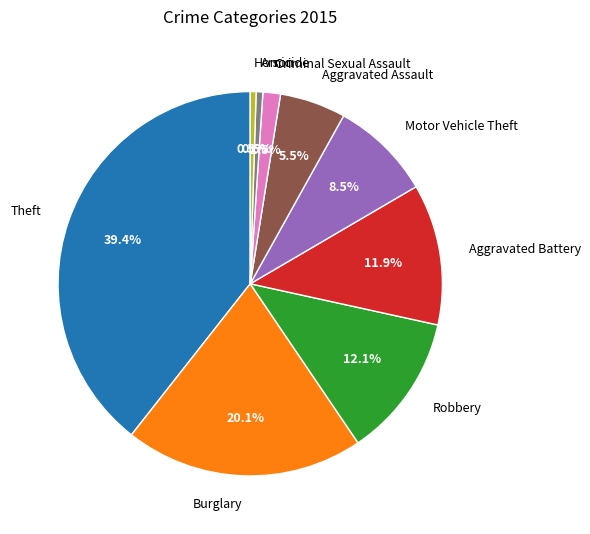

True or false: Robbery accounts for 22% of the total.

False